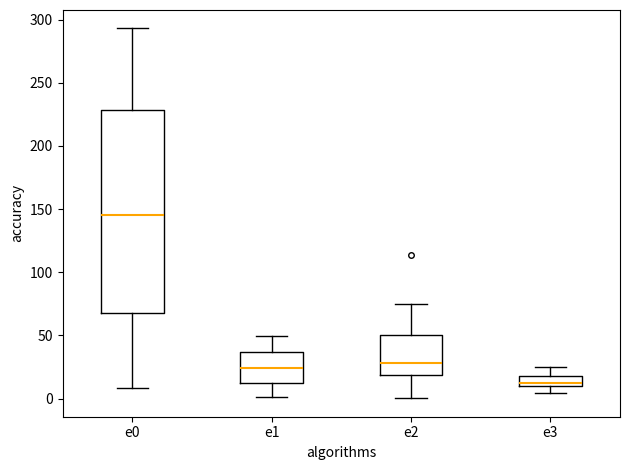

Where does the upper whisker of the box for e3 end on the y-axis? The values are not printed on the chart, so give them approximately, as read against the axis.

25